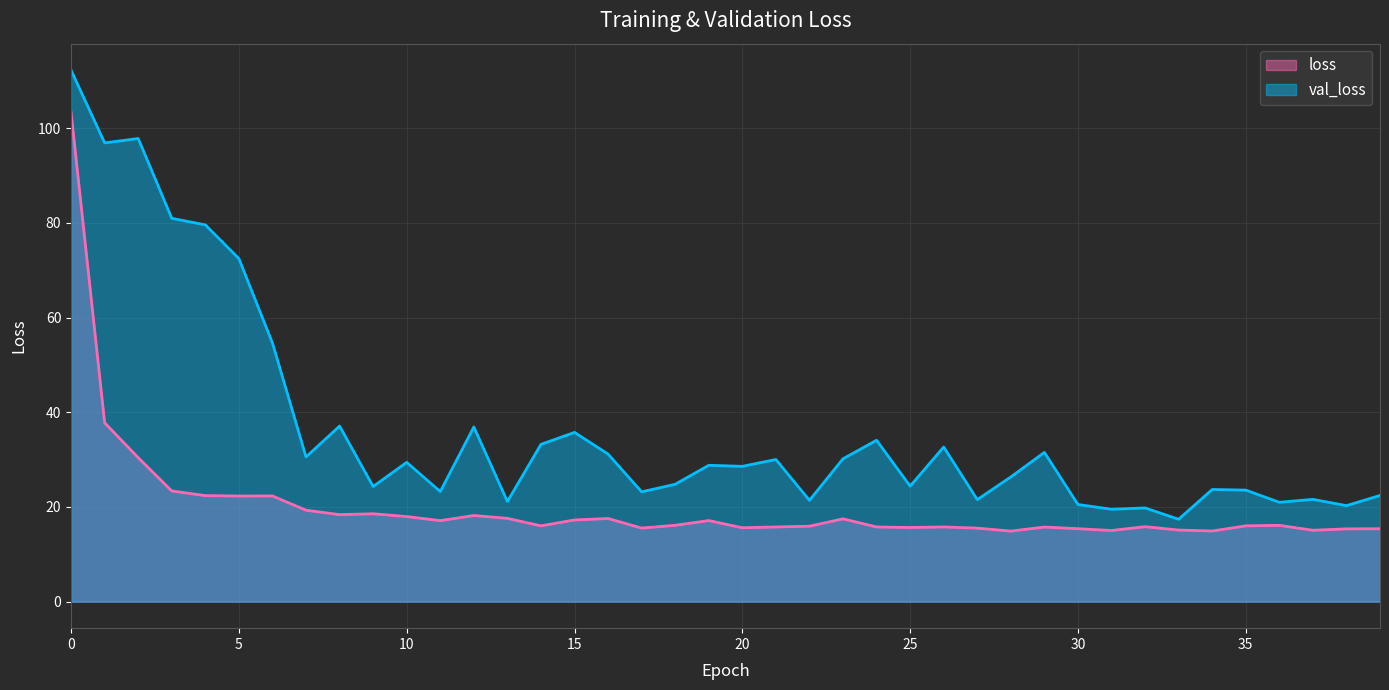

What are all the series names shown in the legend?

loss, val_loss